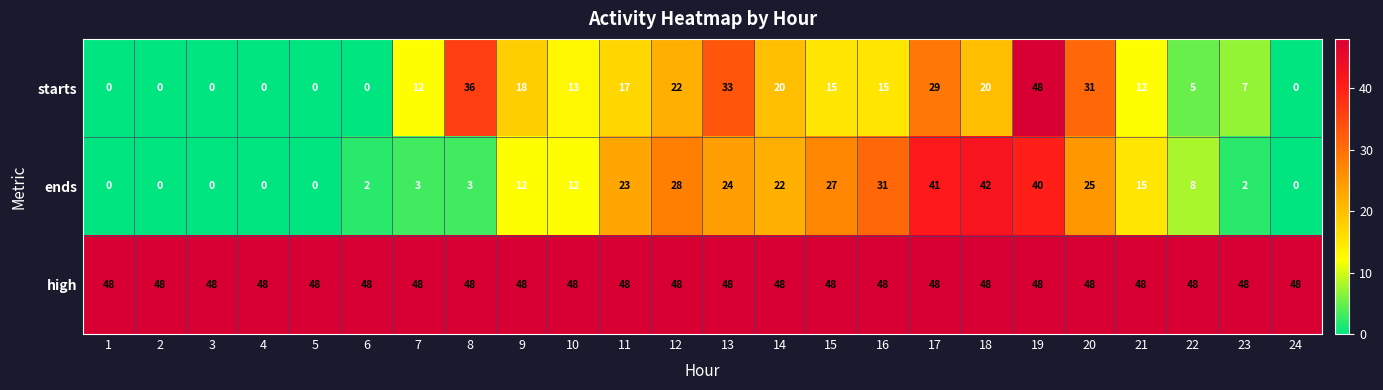

Which series has the largest range (max minus min)?

starts